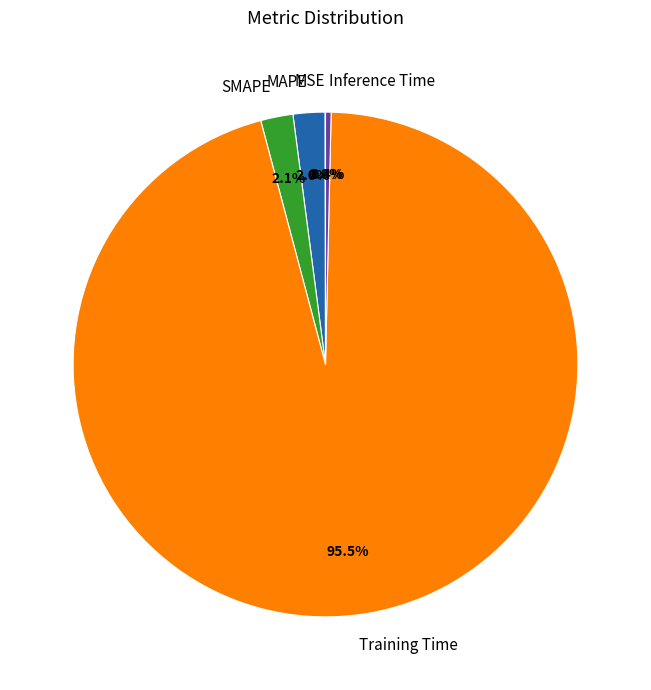

To the nearest percent, what is the average slice percentage?

20%